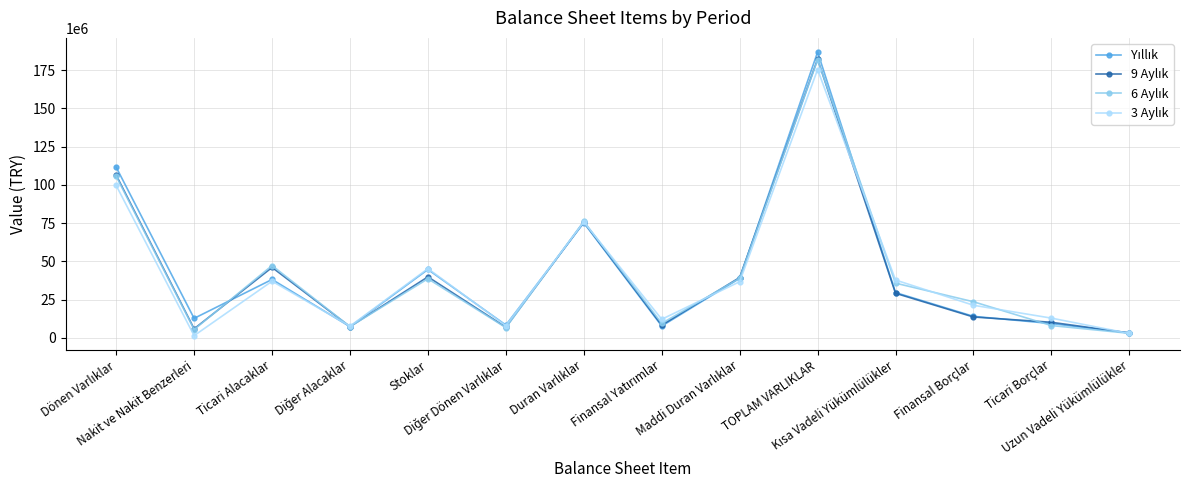

What is the greatest value displayed?

186736141